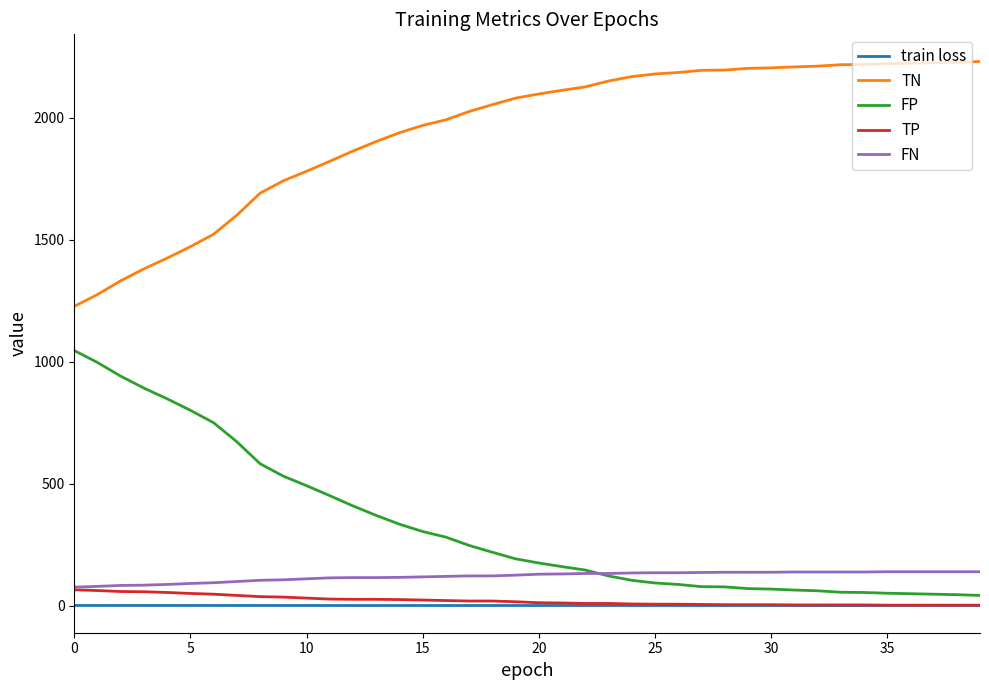

What is the average value of the FN series?

120.0